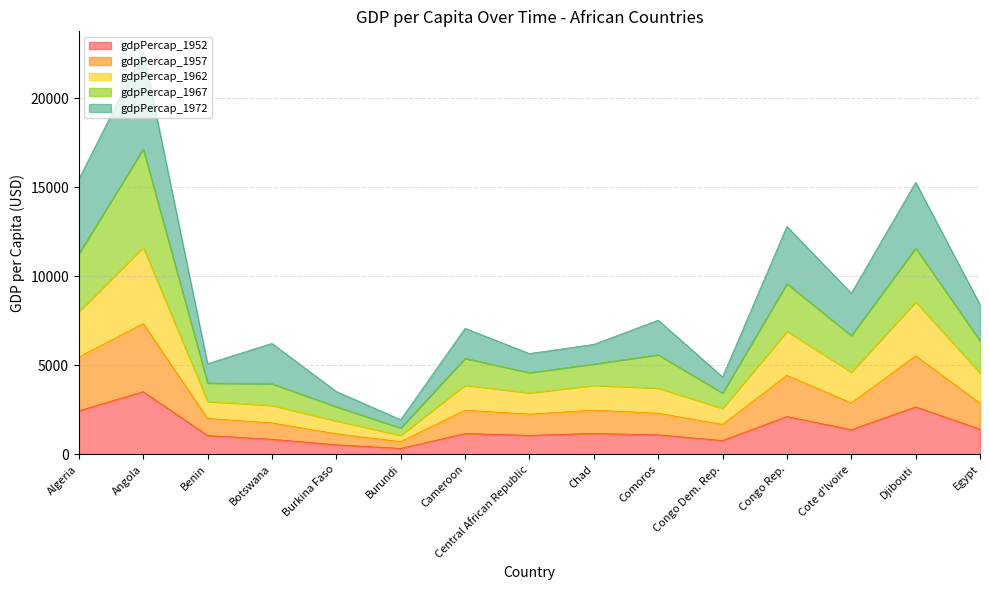

The value of gdpPercap_1952 at Central African Republic is 1071.3. True or false?

True